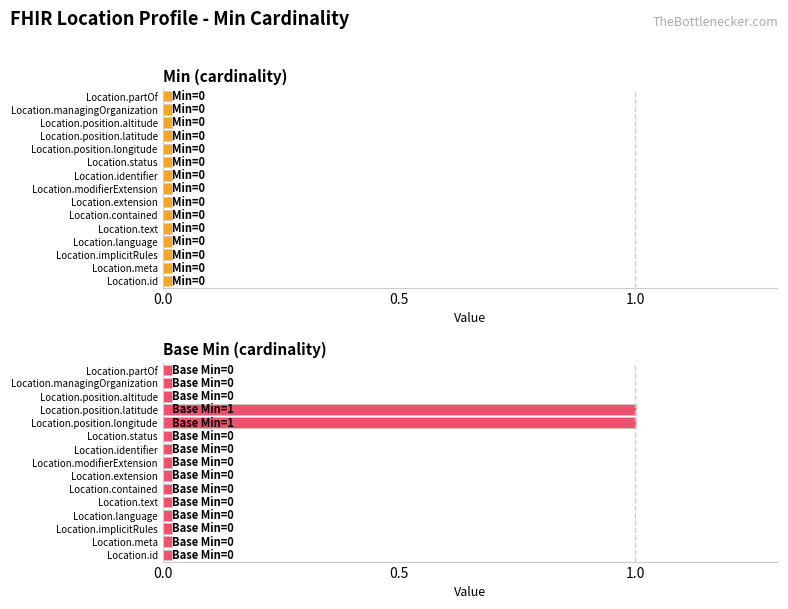

Reading right to left, list all the values displayed in this chart.

Min: Location.partOf=0	Location.managingOrganization=0	Location.position.altitude=0	Location.position.latitude=0	Location.position.longitude=0	Location.status=0	Location.identifier=0	Location.modifierExtension=0	Location.extension=0	Location.contained=0	Location.text=0	Location.language=0	Location.implicitRules=0	Location.meta=0	Location.id=0
Base Min: Location.partOf=0	Location.managingOrganization=0	Location.position.altitude=0	Location.position.latitude=1	Location.position.longitude=1	Location.status=0	Location.identifier=0	Location.modifierExtension=0	Location.extension=0	Location.contained=0	Location.text=0	Location.language=0	Location.implicitRules=0	Location.meta=0	Location.id=0